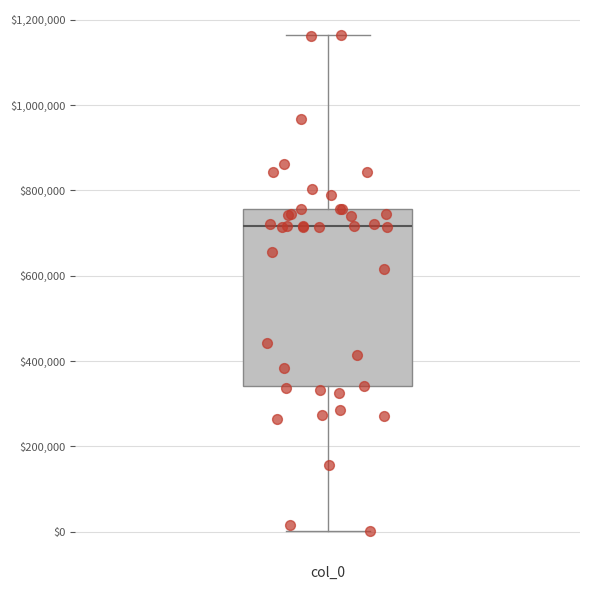

Where does the median line of the box for col_0 sit on the y-axis? The values are not printed on the chart, so give them approximately, as read against the axis.

720000